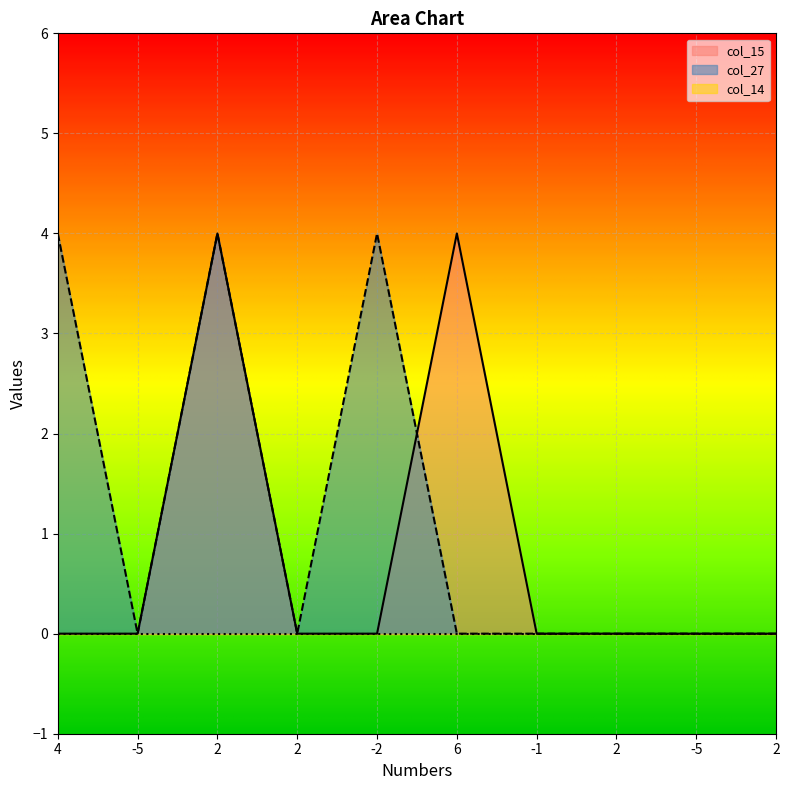

Count the col_15 values in the range 0 to 1.

8